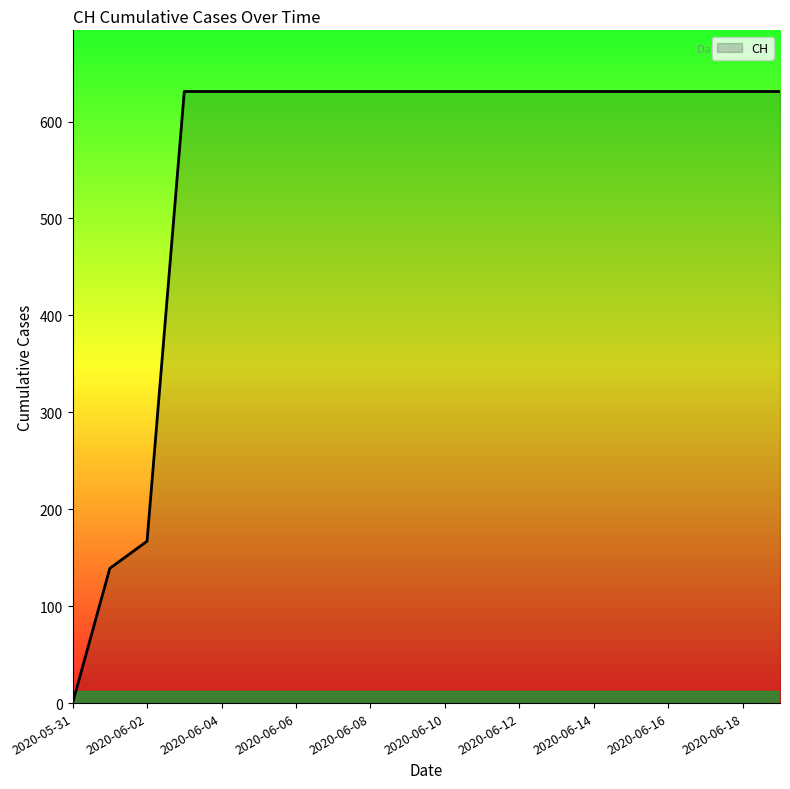

What is the maximum value shown in the chart?

631